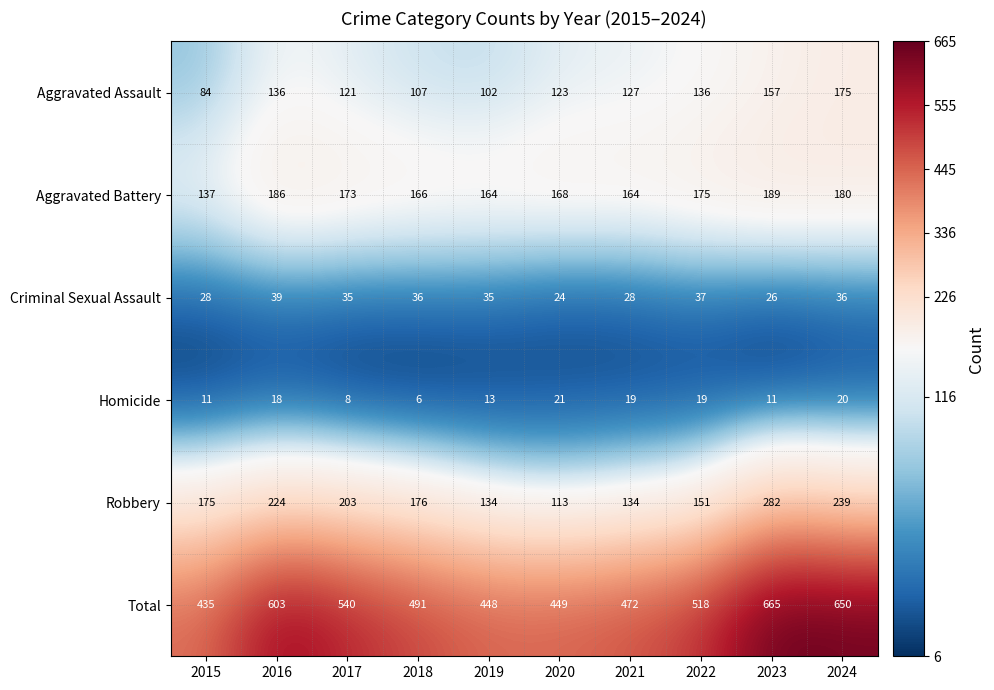

At which category is the sum across all series the highest?

2023